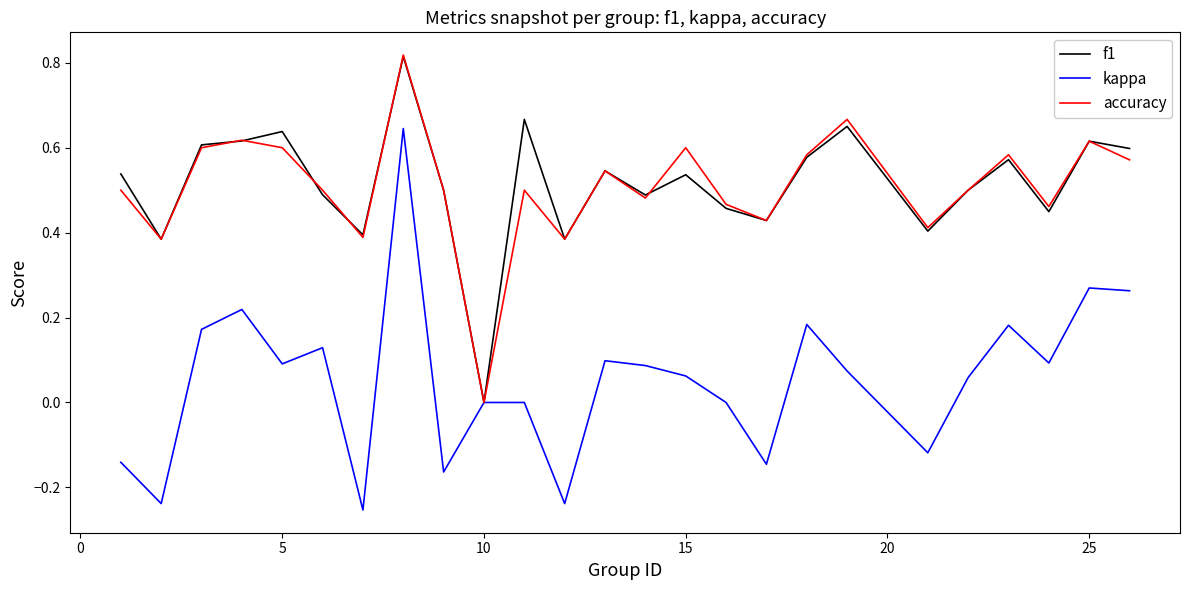

What are all the series names shown in the legend?

f1, kappa, accuracy